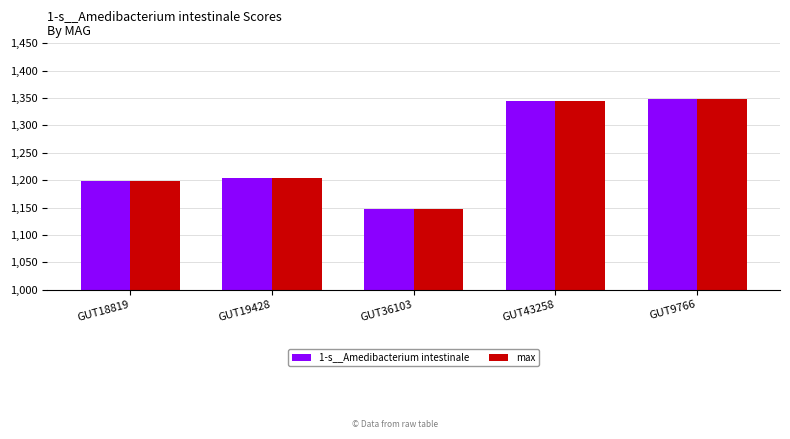

What is the value of the 1-s__Amedibacterium intestinale bar at the 4th from the left?

1344.3